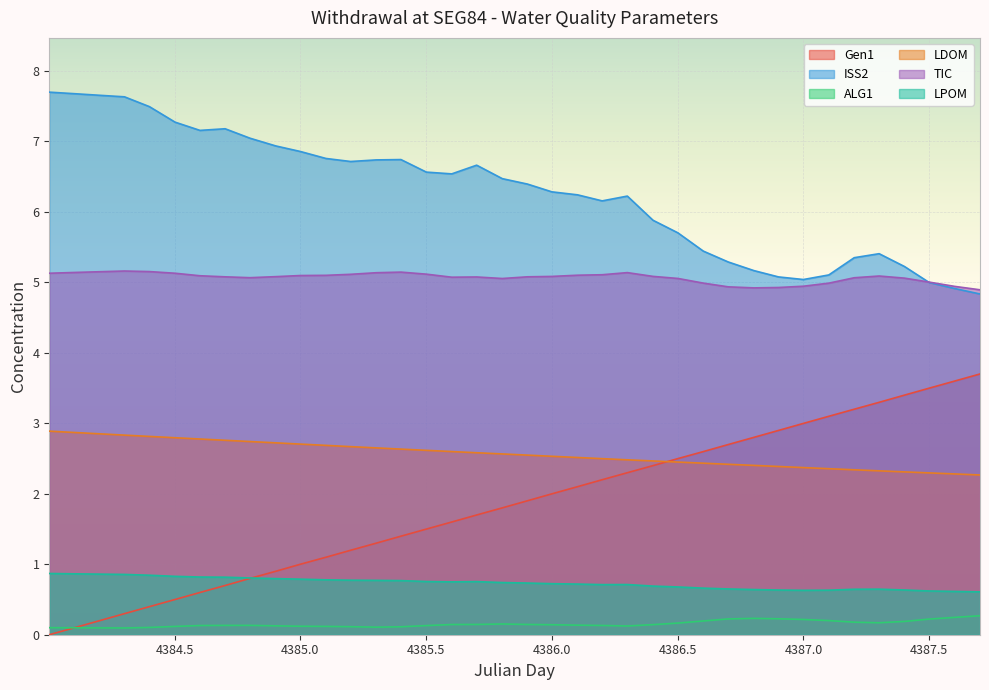

The TIC series shows 5.1 at 4385.0. True or false?

True